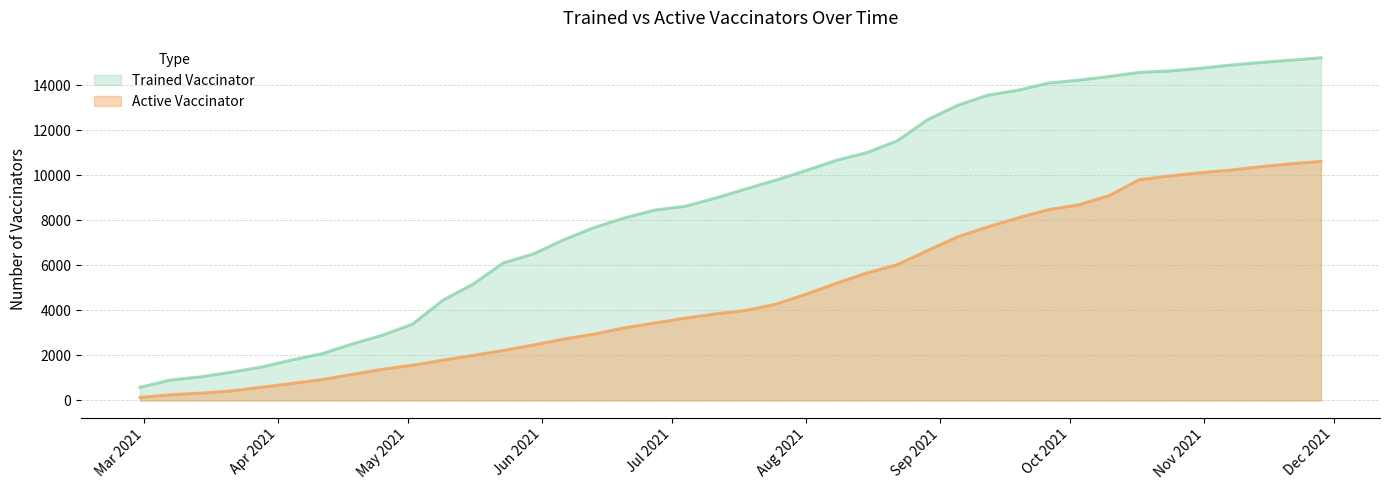

True or false: Trained Vaccinator and Active Vaccinator cross at least once.

False